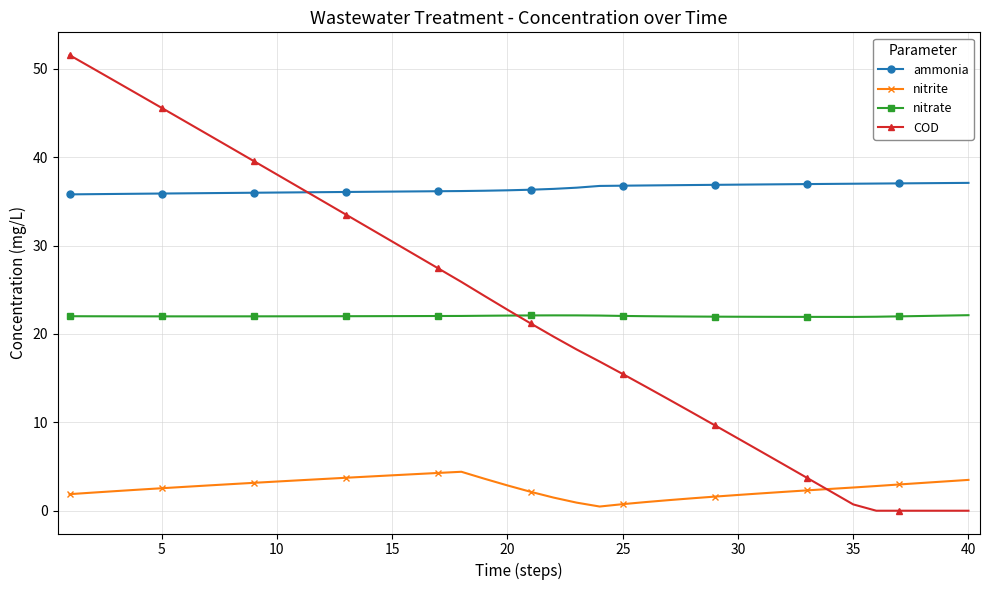

List the series in order of their peak value, lowest first.

nitrite, nitrate, ammonia, COD